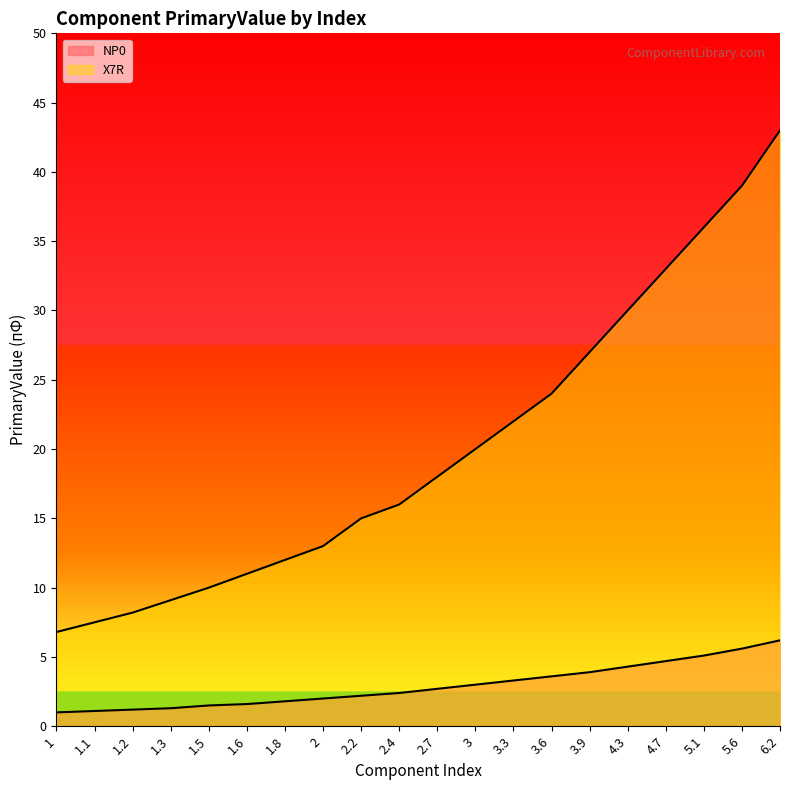

List the series in order of their peak value, lowest first.

NP0, X7R